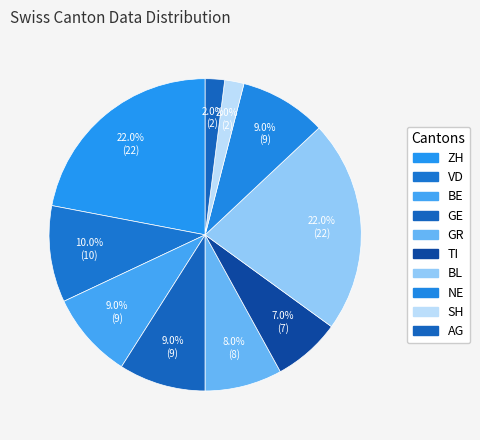

How many segments does this pie chart have?

10